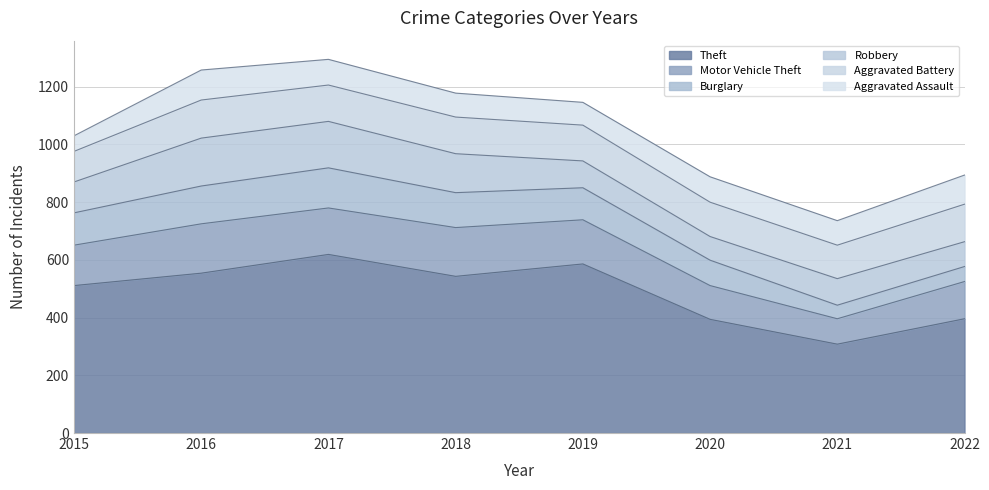

Does the chart display data point markers on the line(s)?

No